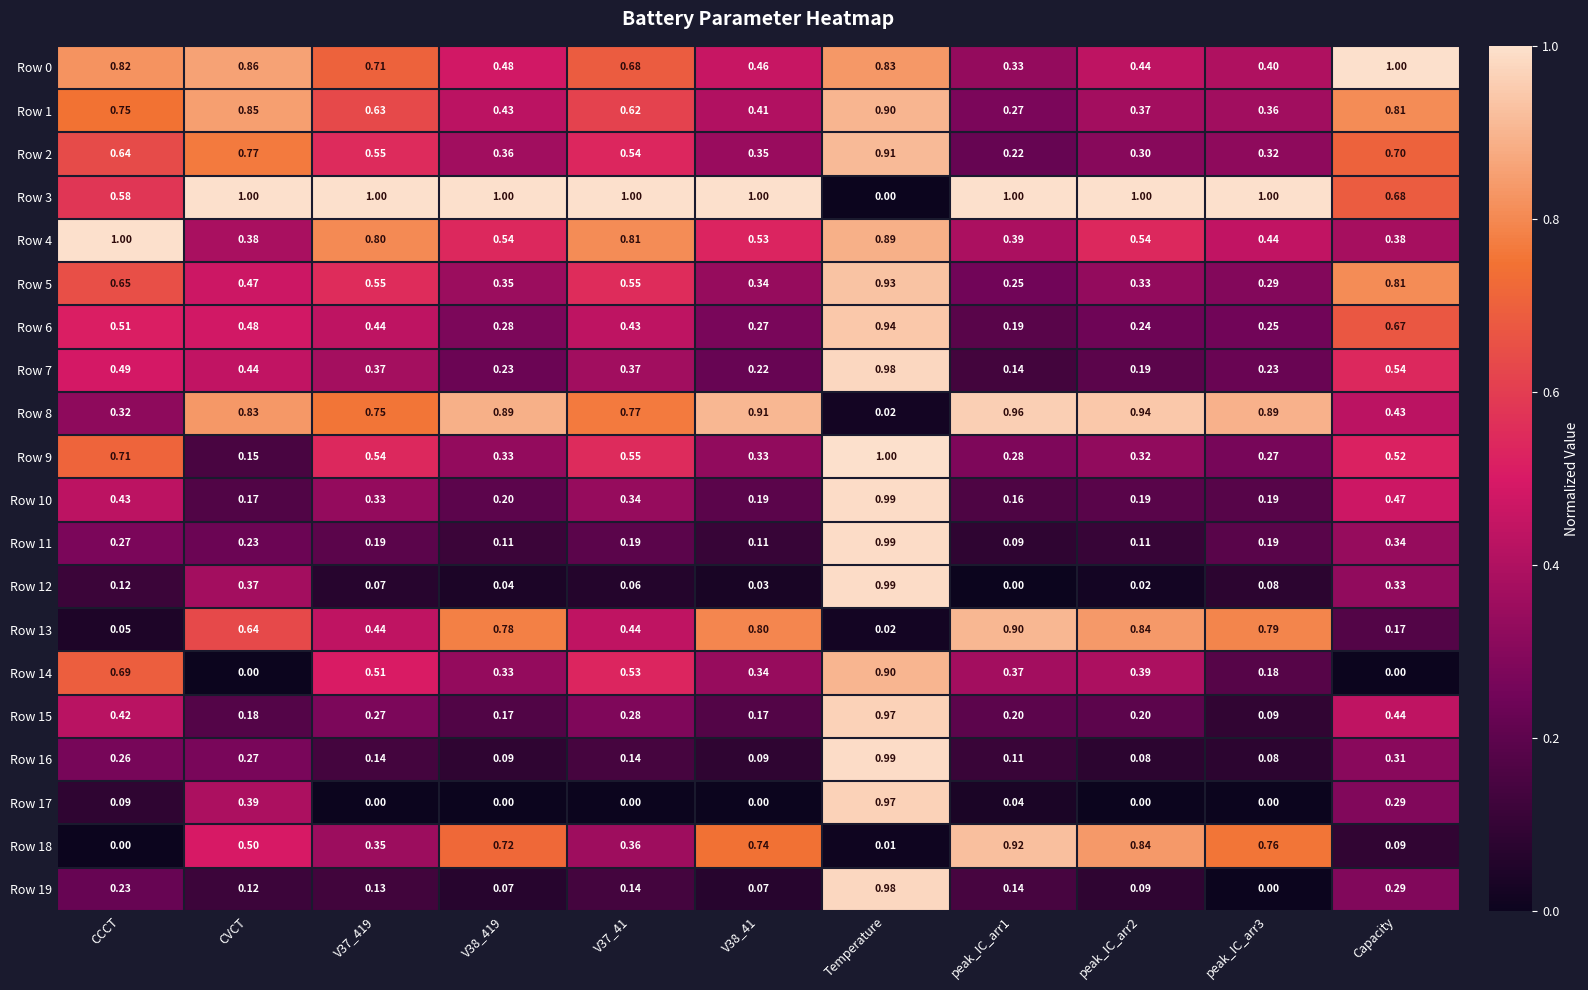

At which category is the sum across all series the highest?

Temperature